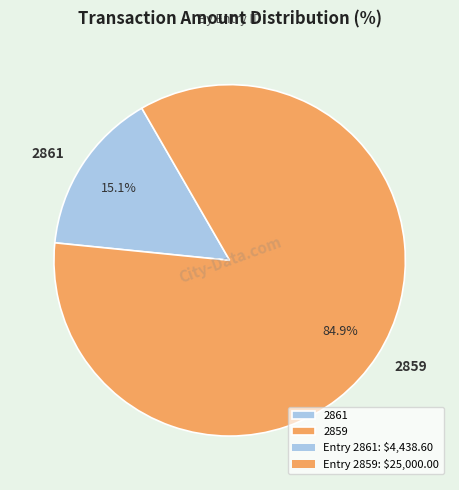

What is the smallest slice in the pie chart?

2861